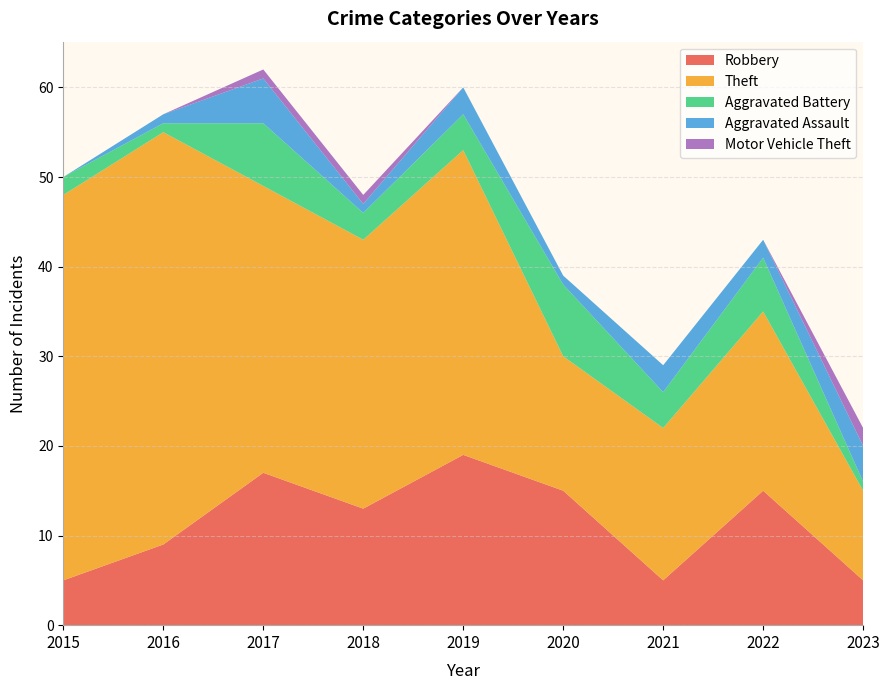

Reading right to left, transcribe all the data shown in this chart.

Robbery: 5	15	5	15	19	13	17	9	5
Theft: 10	20	17	15	34	30	32	46	43
Aggravated Battery: 1	6	4	8	4	3	7	1	2
Aggravated Assault: 4	2	3	1	3	1	5	1	0
Motor Vehicle Theft: 2	0	0	0	0	1	1	0	0